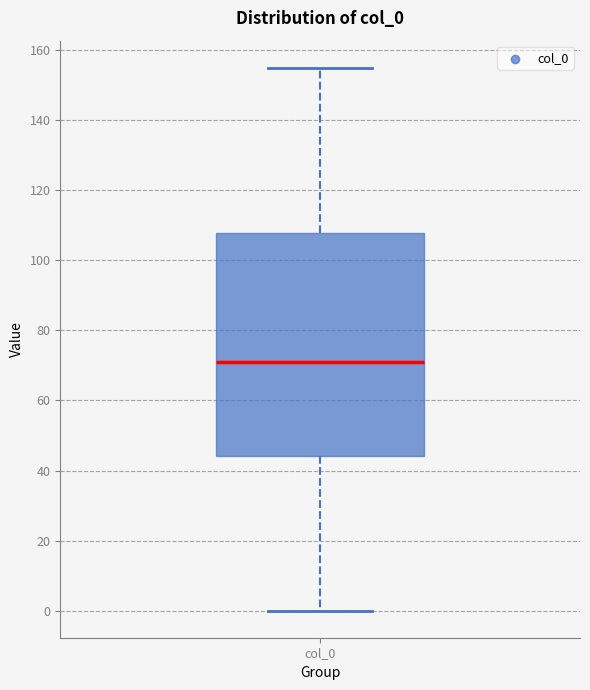

Read this box plot against the y-axis: the position of the median line, the range covered by the box, and the ends of both whiskers. The values are not printed on the chart, so give them approximately, as read against the axis.

median 72, box 44 to 108, whiskers 0 to 156